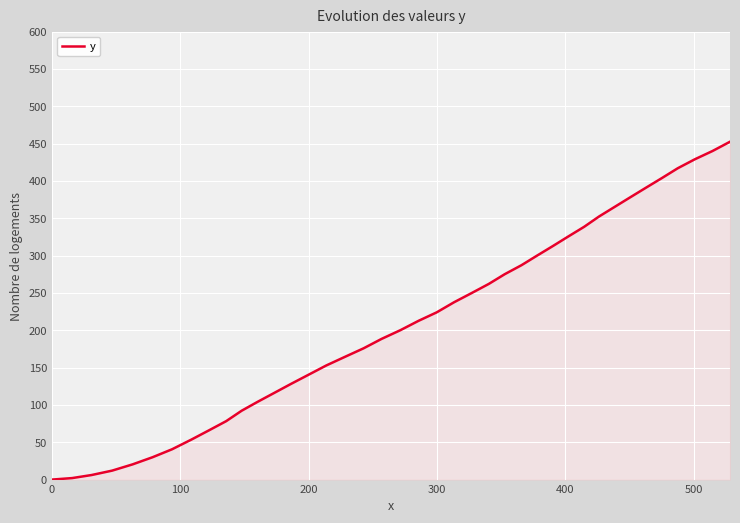

What is the maximum value shown in the chart?

452.5